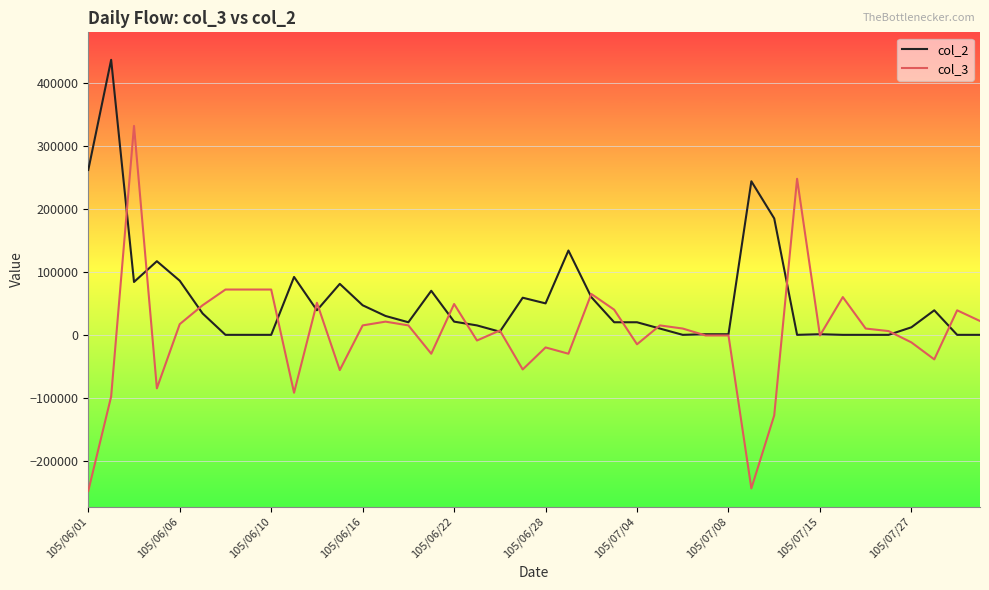

True or false: col_3 has more than 0 interior local peaks.

True